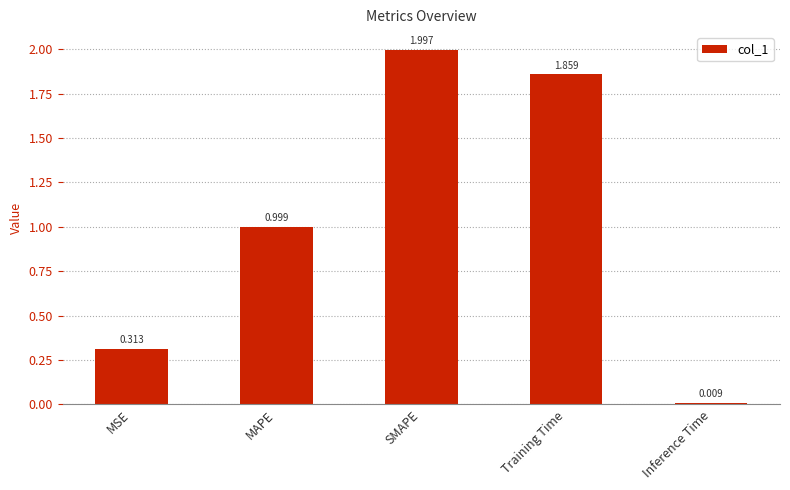

What is the label of the 5th bar from the left?

Inference Time